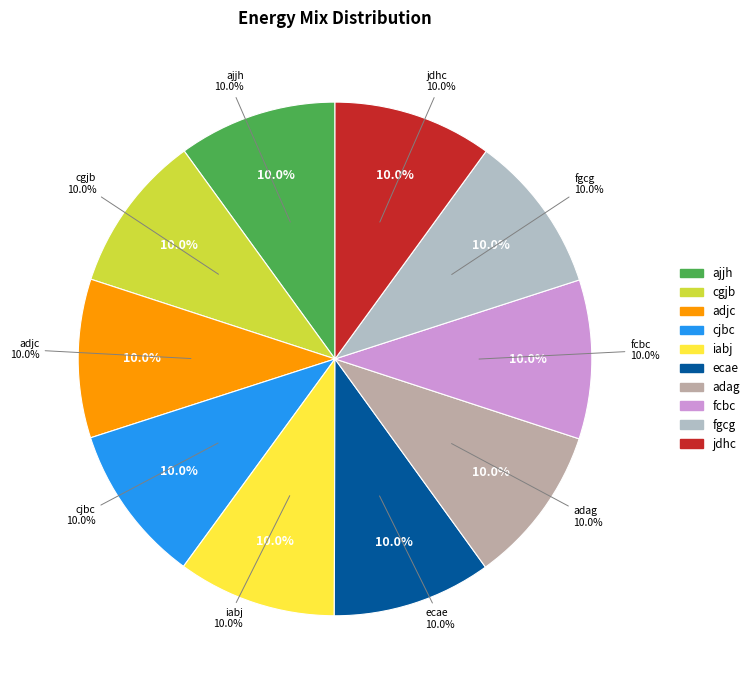

The adjc slice represents 24% of the pie. True or false?

False